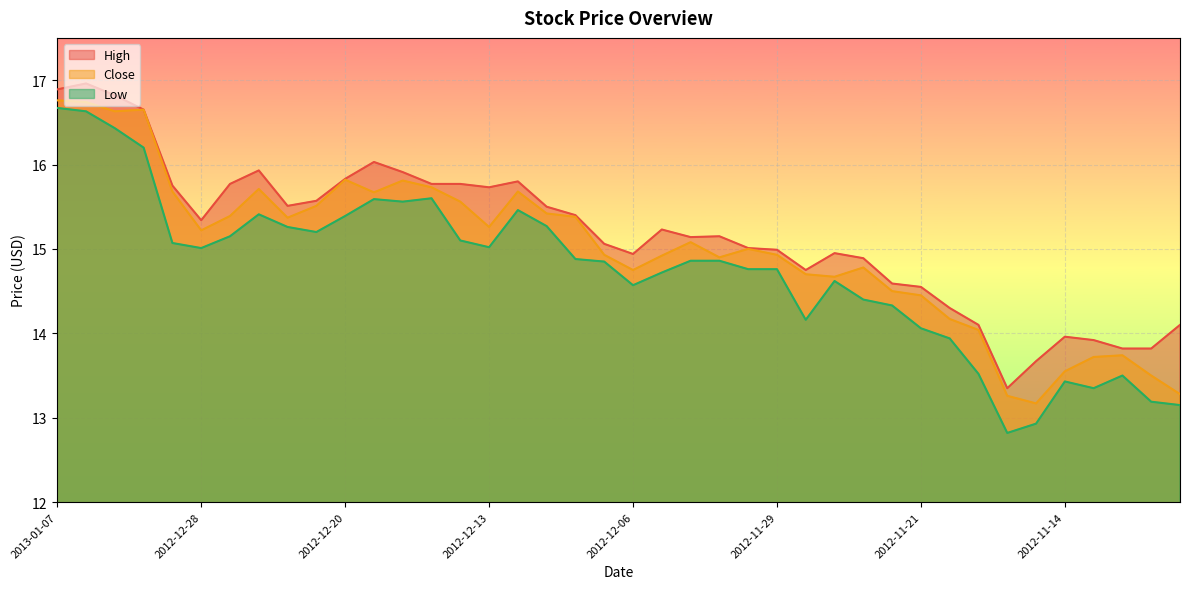

How many lines are shown in the chart?

3